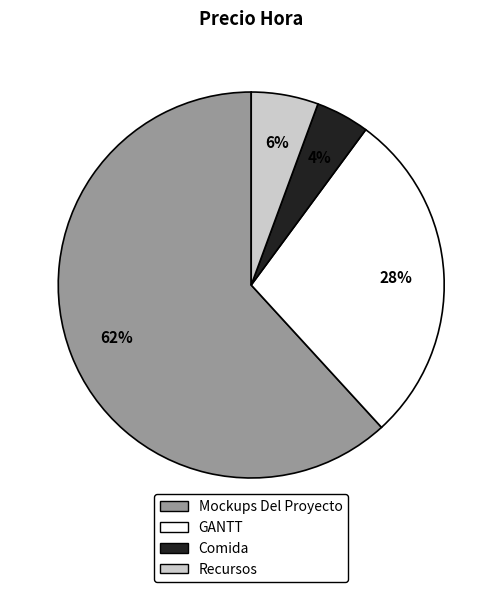

To the nearest percent, what is the average slice percentage?

25%